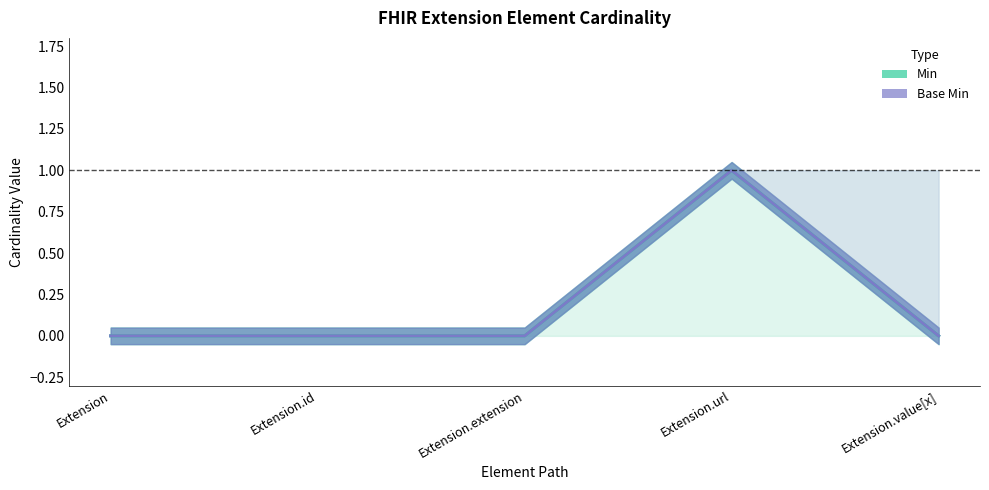

True or false: Base Min has a value of 0 at Extension.extension.

True